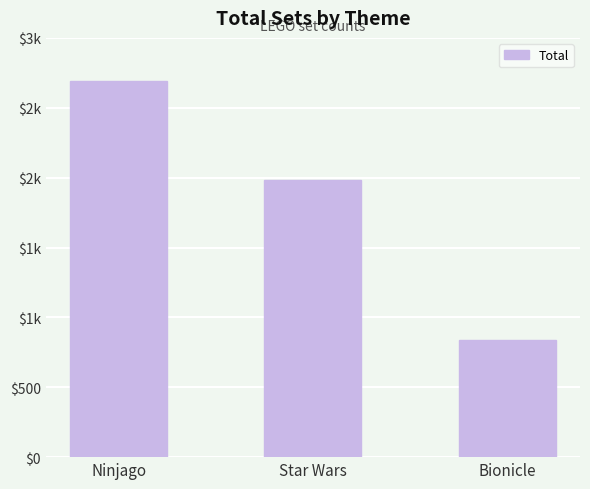

Approximately how many times larger is the value at Bionicle compared to Star Wars?

0.4